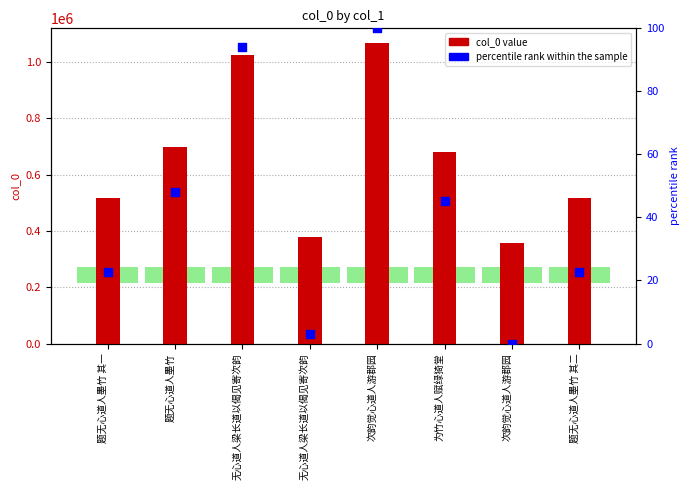

Which series has the largest Y range (max minus min)?

col_0 value